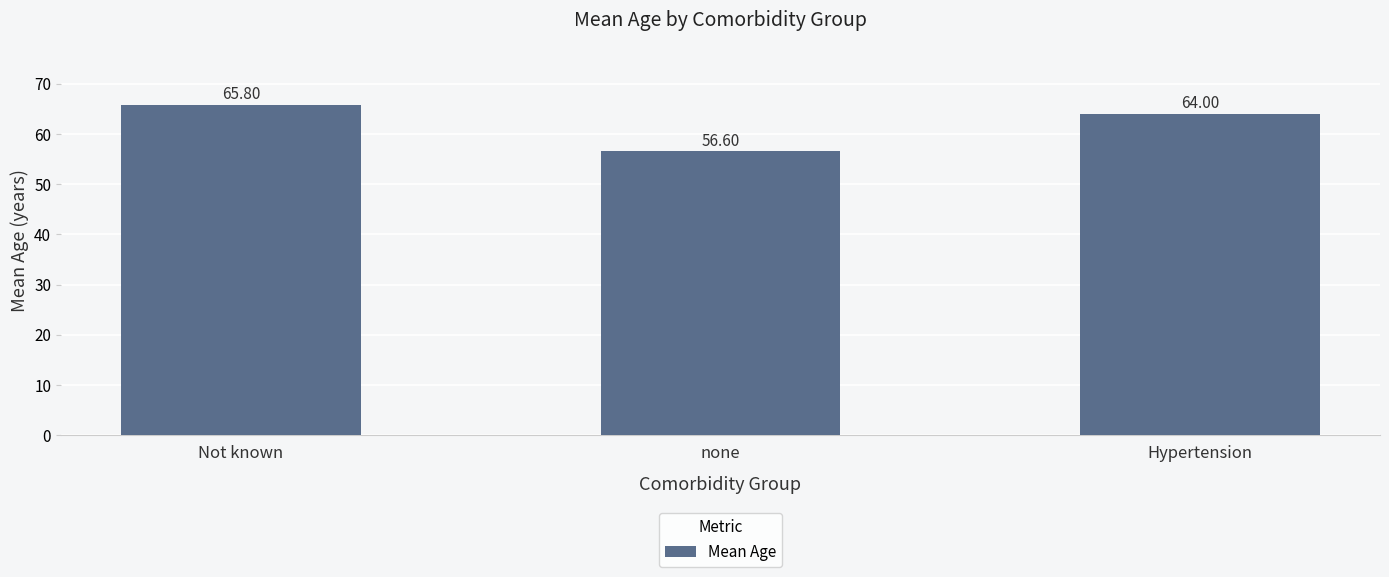

What is the minimum value shown in the chart?

56.6